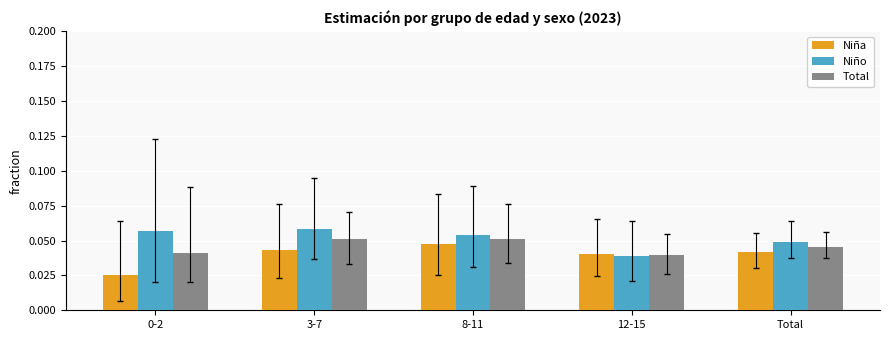

Which series has the largest total across all categories?

Niño